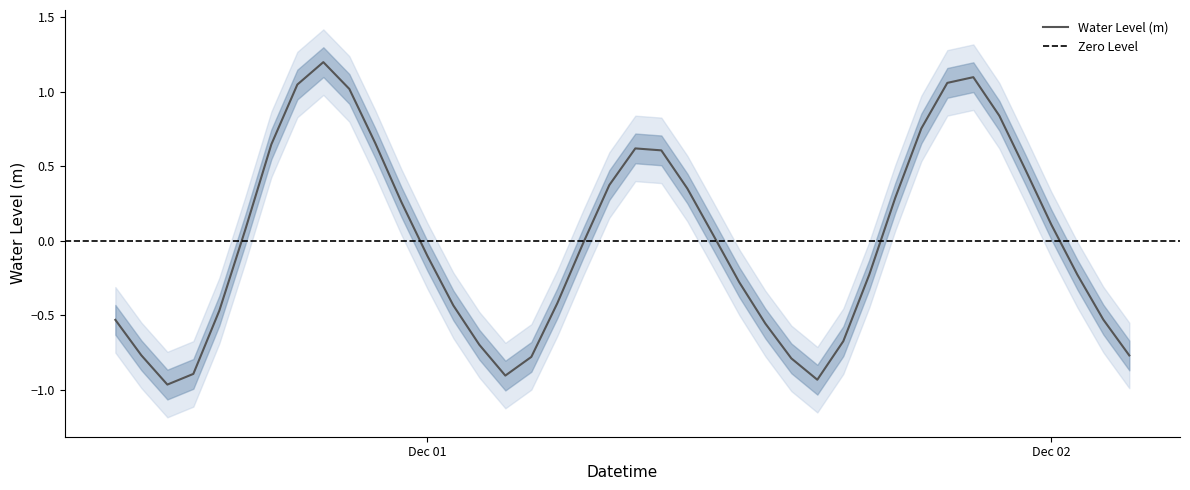

How many categories are shown in the chart?

40